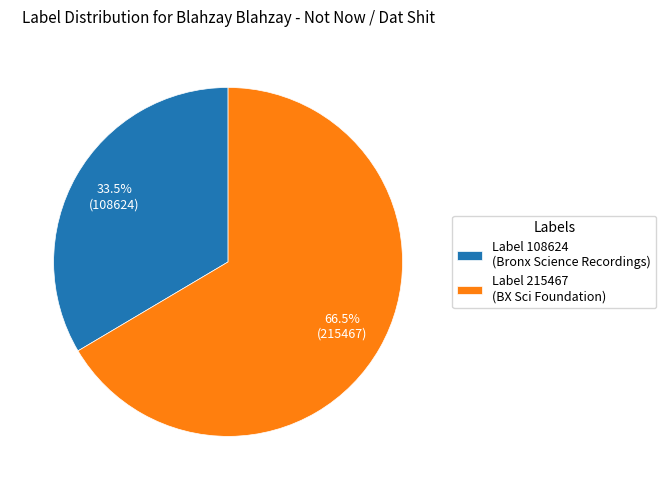

What percentage is NOT represented by Label 215467 (BX Sci Foundation)?

33.5%